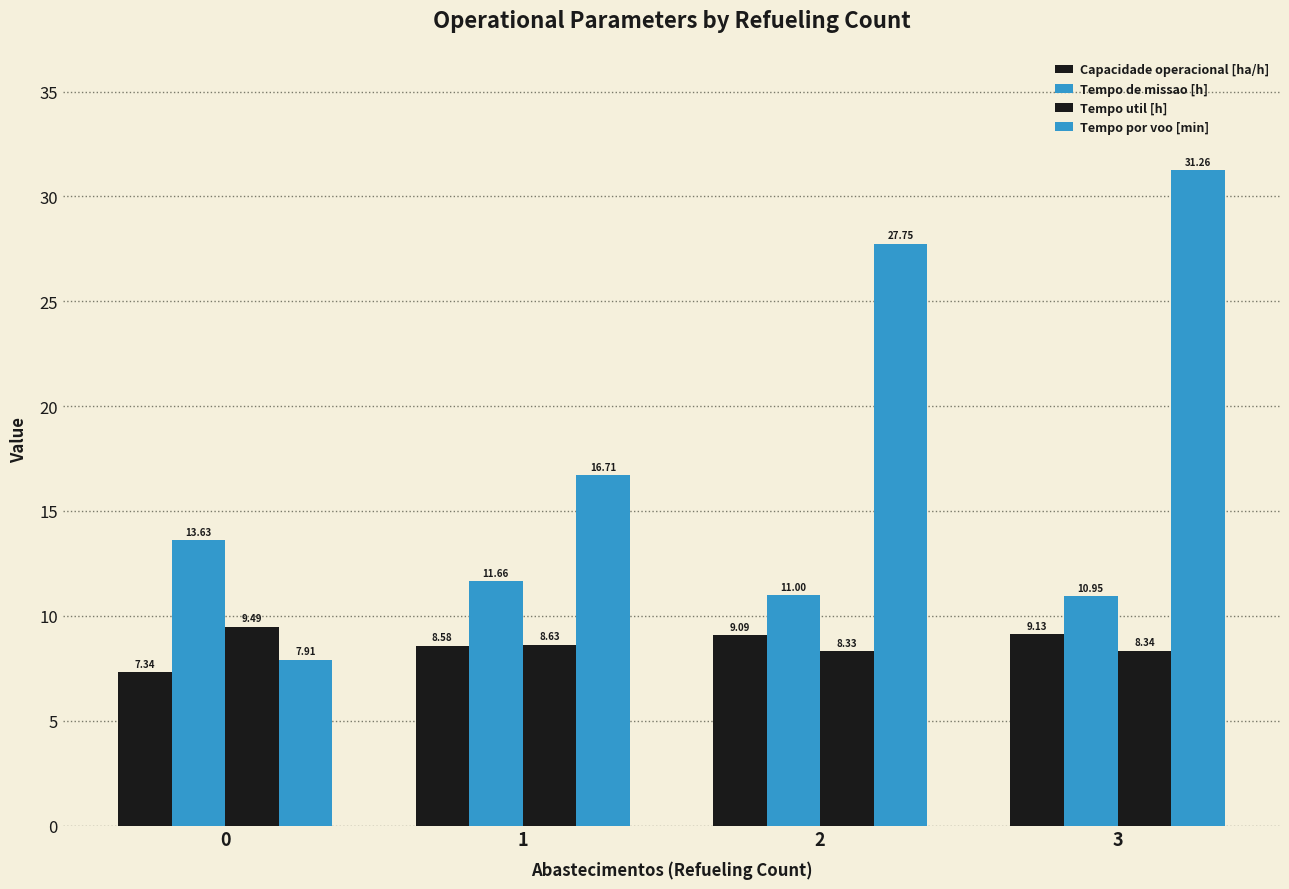

Which series has the largest total across all categories?

Tempo por voo [min]